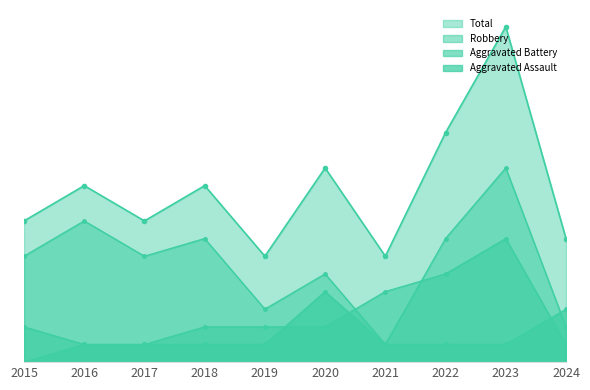

Which category has the highest value across all series?

2023